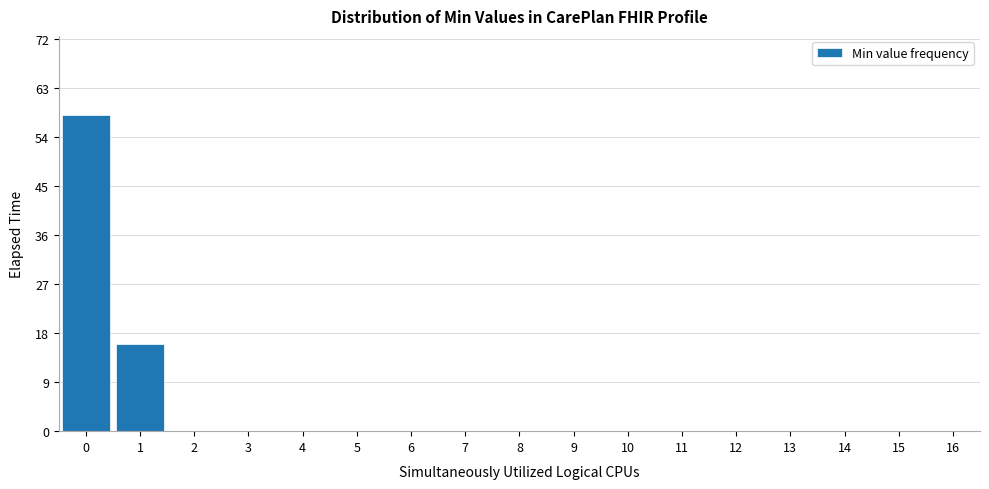

What is the height of the bar covering 0.5 to 1.5 on the x-axis? The values are not printed on the chart, so give them approximately, as read against the axis.

16